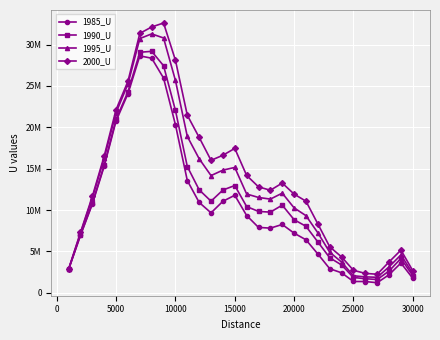

True or false: 1990_U has more than 2 interior local peaks.

True